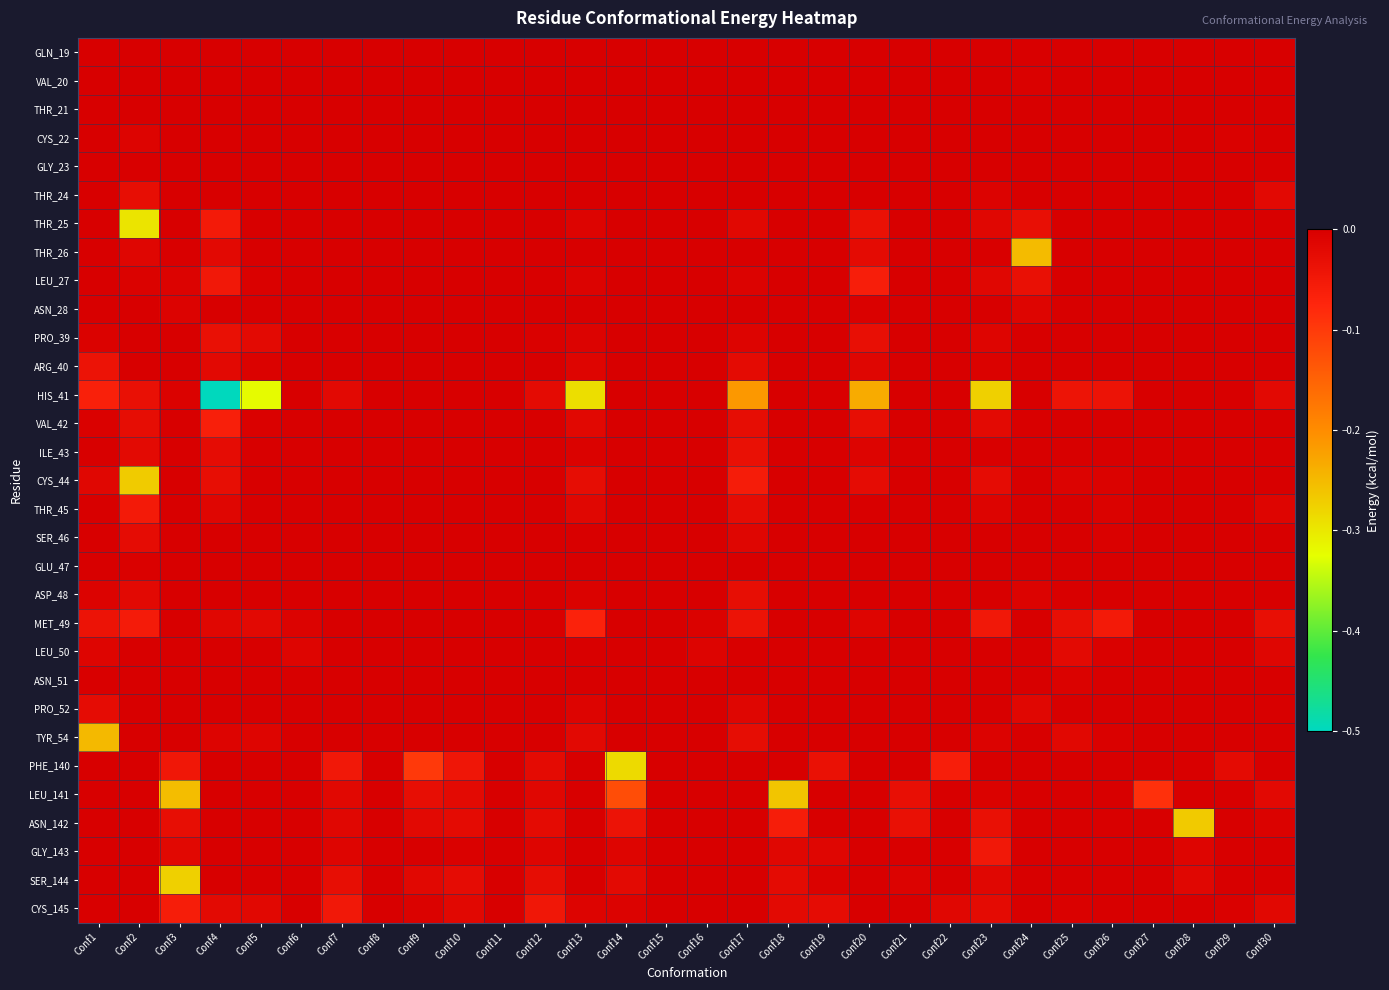

Reading left to right, what are all the values shown in this chart?

GLN_19: Conf1=0.0	Conf2=0.0	Conf3=0.0	Conf4=0.0	Conf5=0.0	Conf6=0.0	Conf7=0.0	Conf8=0.0	Conf9=0.0	Conf10=0.0	Conf11=0.0	Conf12=0.0	Conf13=0.0	Conf14=0.0	Conf15=0.0	Conf16=0.0	Conf17=0.0	Conf18=0.0	Conf19=0.0	Conf20=0.0	Conf21=0.0	Conf22=0.0	Conf23=0.0	Conf24=-0.0	Conf25=0.0	Conf26=0.0	Conf27=0.0	Conf28=0.0	Conf29=0.0	Conf30=0.0
VAL_20: Conf1=0.0	Conf2=0.0	Conf3=0.0	Conf4=-0.0	Conf5=0.0	Conf6=0.0	Conf7=0.0	Conf8=0.0	Conf9=0.0	Conf10=0.0	Conf11=0.0	Conf12=0.0	Conf13=0.0	Conf14=0.0	Conf15=0.0	Conf16=0.0	Conf17=0.0	Conf18=0.0	Conf19=0.0	Conf20=-0.0	Conf21=0.0	Conf22=0.0	Conf23=0.0	Conf24=-0.0	Conf25=0.0	Conf26=0.0	Conf27=0.0	Conf28=0.0	Conf29=0.0	Conf30=0.0
THR_21: Conf1=0.0	Conf2=0.0	Conf3=0.0	Conf4=0.0	Conf5=0.0	Conf6=0.0	Conf7=0.0	Conf8=0.0	Conf9=0.0	Conf10=0.0	Conf11=0.0	Conf12=0.0	Conf13=0.0	Conf14=0.0	Conf15=0.0	Conf16=0.0	Conf17=0.0	Conf18=0.0	Conf19=0.0	Conf20=0.0	Conf21=0.0	Conf22=0.0	Conf23=0.0	Conf24=0.0	Conf25=0.0	Conf26=0.0	Conf27=0.0	Conf28=0.0	Conf29=0.0	Conf30=0.0
CYS_22: Conf1=0.0	Conf2=-0.0	Conf3=0.0	Conf4=-0.0	Conf5=0.0	Conf6=0.0	Conf7=0.0	Conf8=0.0	Conf9=0.0	Conf10=0.0	Conf11=0.0	Conf12=0.0	Conf13=0.0	Conf14=0.0	Conf15=0.0	Conf16=0.0	Conf17=0.0	Conf18=0.0	Conf19=0.0	Conf20=0.0	Conf21=0.0	Conf22=0.0	Conf23=0.0	Conf24=0.0	Conf25=0.0	Conf26=0.0	Conf27=0.0	Conf28=0.0	Conf29=-0.0	Conf30=0.0
GLY_23: Conf1=0.0	Conf2=-0.0	Conf3=0.0	Conf4=0.0	Conf5=0.0	Conf6=0.0	Conf7=0.0	Conf8=0.0	Conf9=0.0	Conf10=0.0	Conf11=0.0	Conf12=0.0	Conf13=0.0	Conf14=0.0	Conf15=0.0	Conf16=0.0	Conf17=0.0	Conf18=0.0	Conf19=0.0	Conf20=0.0	Conf21=0.0	Conf22=0.0	Conf23=0.0	Conf24=0.0	Conf25=0.0	Conf26=0.0	Conf27=0.0	Conf28=0.0	Conf29=0.0	Conf30=0.0
THR_24: Conf1=0.0	Conf2=-0.0	Conf3=0.0	Conf4=0.0	Conf5=0.0	Conf6=0.0	Conf7=0.0	Conf8=0.0	Conf9=0.0	Conf10=0.0	Conf11=0.0	Conf12=0.0	Conf13=0.0	Conf14=0.0	Conf15=0.0	Conf16=0.0	Conf17=0.0	Conf18=0.0	Conf19=0.0	Conf20=0.0	Conf21=0.0	Conf22=0.0	Conf23=-0.0	Conf24=0.0	Conf25=0.0	Conf26=0.0	Conf27=0.0	Conf28=0.0	Conf29=0.0	Conf30=-0.0
THR_25: Conf1=0.0	Conf2=-0.3	Conf3=0.0	Conf4=-0.1	Conf5=0.0	Conf6=0.0	Conf7=0.0	Conf8=0.0	Conf9=0.0	Conf10=0.0	Conf11=0.0	Conf12=0.0	Conf13=-0.0	Conf14=0.0	Conf15=0.0	Conf16=0.0	Conf17=-0.0	Conf18=0.0	Conf19=0.0	Conf20=-0.0	Conf21=0.0	Conf22=0.0	Conf23=-0.0	Conf24=-0.0	Conf25=0.0	Conf26=0.0	Conf27=0.0	Conf28=0.0	Conf29=0.0	Conf30=0.0
THR_26: Conf1=0.0	Conf2=-0.0	Conf3=-0.0	Conf4=-0.0	Conf5=0.0	Conf6=0.0	Conf7=0.0	Conf8=0.0	Conf9=0.0	Conf10=0.0	Conf11=0.0	Conf12=0.0	Conf13=0.0	Conf14=0.0	Conf15=0.0	Conf16=0.0	Conf17=0.0	Conf18=0.0	Conf19=0.0	Conf20=-0.0	Conf21=0.0	Conf22=0.0	Conf23=-0.0	Conf24=-0.3	Conf25=0.0	Conf26=0.0	Conf27=0.0	Conf28=0.0	Conf29=0.0	Conf30=0.0
LEU_27: Conf1=0.0	Conf2=-0.0	Conf3=-0.0	Conf4=-0.0	Conf5=-0.0	Conf6=0.0	Conf7=0.0	Conf8=0.0	Conf9=0.0	Conf10=0.0	Conf11=0.0	Conf12=-0.0	Conf13=-0.0	Conf14=0.0	Conf15=0.0	Conf16=0.0	Conf17=-0.0	Conf18=0.0	Conf19=0.0	Conf20=-0.1	Conf21=0.0	Conf22=0.0	Conf23=-0.0	Conf24=-0.0	Conf25=0.0	Conf26=0.0	Conf27=0.0	Conf28=0.0	Conf29=0.0	Conf30=0.0
ASN_28: Conf1=0.0	Conf2=0.0	Conf3=-0.0	Conf4=0.0	Conf5=0.0	Conf6=0.0	Conf7=0.0	Conf8=0.0	Conf9=0.0	Conf10=0.0	Conf11=0.0	Conf12=0.0	Conf13=0.0	Conf14=0.0	Conf15=0.0	Conf16=0.0	Conf17=0.0	Conf18=0.0	Conf19=0.0	Conf20=-0.0	Conf21=0.0	Conf22=0.0	Conf23=0.0	Conf24=-0.0	Conf25=0.0	Conf26=0.0	Conf27=0.0	Conf28=0.0	Conf29=0.0	Conf30=0.0
PRO_39: Conf1=-0.0	Conf2=0.0	Conf3=0.0	Conf4=-0.0	Conf5=-0.0	Conf6=0.0	Conf7=-0.0	Conf8=0.0	Conf9=0.0	Conf10=0.0	Conf11=0.0	Conf12=-0.0	Conf13=-0.0	Conf14=0.0	Conf15=0.0	Conf16=0.0	Conf17=-0.0	Conf18=0.0	Conf19=0.0	Conf20=-0.0	Conf21=0.0	Conf22=0.0	Conf23=-0.0	Conf24=0.0	Conf25=0.0	Conf26=0.0	Conf27=0.0	Conf28=0.0	Conf29=0.0	Conf30=0.0
ARG_40: Conf1=-0.0	Conf2=0.0	Conf3=0.0	Conf4=-0.0	Conf5=-0.0	Conf6=0.0	Conf7=0.0	Conf8=0.0	Conf9=0.0	Conf10=0.0	Conf11=0.0	Conf12=0.0	Conf13=-0.0	Conf14=0.0	Conf15=0.0	Conf16=0.0	Conf17=-0.0	Conf18=0.0	Conf19=0.0	Conf20=-0.0	Conf21=0.0	Conf22=0.0	Conf23=-0.0	Conf24=0.0	Conf25=0.0	Conf26=0.0	Conf27=0.0	Conf28=0.0	Conf29=0.0	Conf30=0.0
HIS_41: Conf1=-0.1	Conf2=-0.0	Conf3=-0.0	Conf4=-0.5	Conf5=-0.3	Conf6=0.0	Conf7=-0.0	Conf8=0.0	Conf9=0.0	Conf10=0.0	Conf11=0.0	Conf12=-0.0	Conf13=-0.3	Conf14=0.0	Conf15=0.0	Conf16=0.0	Conf17=-0.2	Conf18=0.0	Conf19=-0.0	Conf20=-0.2	Conf21=0.0	Conf22=0.0	Conf23=-0.3	Conf24=0.0	Conf25=-0.0	Conf26=-0.0	Conf27=0.0	Conf28=0.0	Conf29=0.0	Conf30=-0.0
VAL_42: Conf1=-0.0	Conf2=-0.0	Conf3=0.0	Conf4=-0.1	Conf5=-0.0	Conf6=0.0	Conf7=0.0	Conf8=0.0	Conf9=0.0	Conf10=0.0	Conf11=0.0	Conf12=0.0	Conf13=-0.0	Conf14=0.0	Conf15=0.0	Conf16=0.0	Conf17=-0.0	Conf18=0.0	Conf19=0.0	Conf20=-0.0	Conf21=0.0	Conf22=0.0	Conf23=-0.0	Conf24=-0.0	Conf25=0.0	Conf26=0.0	Conf27=0.0	Conf28=0.0	Conf29=0.0	Conf30=0.0
ILE_43: Conf1=0.0	Conf2=-0.0	Conf3=0.0	Conf4=-0.0	Conf5=0.0	Conf6=0.0	Conf7=0.0	Conf8=0.0	Conf9=0.0	Conf10=0.0	Conf11=0.0	Conf12=0.0	Conf13=-0.0	Conf14=0.0	Conf15=0.0	Conf16=0.0	Conf17=-0.0	Conf18=0.0	Conf19=0.0	Conf20=-0.0	Conf21=0.0	Conf22=0.0	Conf23=-0.0	Conf24=0.0	Conf25=0.0	Conf26=0.0	Conf27=0.0	Conf28=0.0	Conf29=0.0	Conf30=0.0
CYS_44: Conf1=-0.0	Conf2=-0.3	Conf3=0.0	Conf4=-0.0	Conf5=0.0	Conf6=0.0	Conf7=0.0	Conf8=0.0	Conf9=0.0	Conf10=0.0	Conf11=0.0	Conf12=0.0	Conf13=-0.0	Conf14=0.0	Conf15=0.0	Conf16=0.0	Conf17=-0.1	Conf18=0.0	Conf19=0.0	Conf20=-0.0	Conf21=0.0	Conf22=0.0	Conf23=-0.0	Conf24=0.0	Conf25=-0.0	Conf26=-0.0	Conf27=0.0	Conf28=0.0	Conf29=0.0	Conf30=0.0
THR_45: Conf1=0.0	Conf2=-0.1	Conf3=0.0	Conf4=-0.0	Conf5=0.0	Conf6=0.0	Conf7=0.0	Conf8=0.0	Conf9=0.0	Conf10=0.0	Conf11=0.0	Conf12=0.0	Conf13=-0.0	Conf14=0.0	Conf15=0.0	Conf16=0.0	Conf17=-0.0	Conf18=0.0	Conf19=0.0	Conf20=-0.0	Conf21=0.0	Conf22=0.0	Conf23=-0.0	Conf24=0.0	Conf25=0.0	Conf26=-0.0	Conf27=0.0	Conf28=0.0	Conf29=0.0	Conf30=-0.0
SER_46: Conf1=0.0	Conf2=-0.0	Conf3=0.0	Conf4=0.0	Conf5=0.0	Conf6=0.0	Conf7=0.0	Conf8=0.0	Conf9=0.0	Conf10=0.0	Conf11=0.0	Conf12=0.0	Conf13=-0.0	Conf14=0.0	Conf15=0.0	Conf16=0.0	Conf17=-0.0	Conf18=0.0	Conf19=0.0	Conf20=0.0	Conf21=0.0	Conf22=0.0	Conf23=0.0	Conf24=0.0	Conf25=0.0	Conf26=-0.0	Conf27=0.0	Conf28=0.0	Conf29=0.0	Conf30=0.0
GLU_47: Conf1=0.0	Conf2=-0.0	Conf3=0.0	Conf4=0.0	Conf5=0.0	Conf6=0.0	Conf7=0.0	Conf8=0.0	Conf9=0.0	Conf10=0.0	Conf11=0.0	Conf12=0.0	Conf13=0.0	Conf14=0.0	Conf15=0.0	Conf16=0.0	Conf17=0.0	Conf18=0.0	Conf19=0.0	Conf20=0.0	Conf21=0.0	Conf22=0.0	Conf23=0.0	Conf24=0.0	Conf25=0.0	Conf26=0.0	Conf27=0.0	Conf28=0.0	Conf29=0.0	Conf30=0.0
ASP_48: Conf1=-0.0	Conf2=-0.0	Conf3=0.0	Conf4=0.0	Conf5=0.0	Conf6=0.0	Conf7=0.0	Conf8=0.0	Conf9=0.0	Conf10=0.0	Conf11=0.0	Conf12=0.0	Conf13=-0.0	Conf14=0.0	Conf15=0.0	Conf16=0.0	Conf17=-0.0	Conf18=0.0	Conf19=0.0	Conf20=0.0	Conf21=0.0	Conf22=0.0	Conf23=0.0	Conf24=-0.0	Conf25=-0.0	Conf26=0.0	Conf27=0.0	Conf28=0.0	Conf29=0.0	Conf30=0.0
MET_49: Conf1=-0.0	Conf2=-0.1	Conf3=0.0	Conf4=-0.0	Conf5=-0.0	Conf6=-0.0	Conf7=0.0	Conf8=0.0	Conf9=0.0	Conf10=0.0	Conf11=0.0	Conf12=-0.0	Conf13=-0.1	Conf14=0.0	Conf15=0.0	Conf16=-0.0	Conf17=-0.0	Conf18=0.0	Conf19=0.0	Conf20=-0.0	Conf21=0.0	Conf22=0.0	Conf23=-0.0	Conf24=0.0	Conf25=-0.0	Conf26=-0.1	Conf27=0.0	Conf28=0.0	Conf29=0.0	Conf30=-0.0
LEU_50: Conf1=-0.0	Conf2=0.0	Conf3=0.0	Conf4=0.0	Conf5=0.0	Conf6=-0.0	Conf7=0.0	Conf8=0.0	Conf9=0.0	Conf10=0.0	Conf11=0.0	Conf12=0.0	Conf13=-0.0	Conf14=0.0	Conf15=0.0	Conf16=-0.0	Conf17=-0.0	Conf18=0.0	Conf19=0.0	Conf20=0.0	Conf21=0.0	Conf22=0.0	Conf23=0.0	Conf24=0.0	Conf25=-0.0	Conf26=-0.0	Conf27=0.0	Conf28=0.0	Conf29=0.0	Conf30=-0.0
ASN_51: Conf1=-0.0	Conf2=0.0	Conf3=0.0	Conf4=0.0	Conf5=0.0	Conf6=0.0	Conf7=0.0	Conf8=0.0	Conf9=0.0	Conf10=0.0	Conf11=0.0	Conf12=0.0	Conf13=0.0	Conf14=0.0	Conf15=0.0	Conf16=0.0	Conf17=0.0	Conf18=0.0	Conf19=0.0	Conf20=0.0	Conf21=0.0	Conf22=0.0	Conf23=0.0	Conf24=0.0	Conf25=-0.0	Conf26=0.0	Conf27=0.0	Conf28=0.0	Conf29=0.0	Conf30=0.0
PRO_52: Conf1=-0.0	Conf2=0.0	Conf3=0.0	Conf4=0.0	Conf5=0.0	Conf6=0.0	Conf7=0.0	Conf8=0.0	Conf9=0.0	Conf10=0.0	Conf11=0.0	Conf12=0.0	Conf13=-0.0	Conf14=0.0	Conf15=0.0	Conf16=0.0	Conf17=-0.0	Conf18=0.0	Conf19=0.0	Conf20=0.0	Conf21=0.0	Conf22=0.0	Conf23=0.0	Conf24=-0.0	Conf25=0.0	Conf26=0.0	Conf27=0.0	Conf28=0.0	Conf29=0.0	Conf30=0.0
TYR_54: Conf1=-0.2	Conf2=0.0	Conf3=0.0	Conf4=-0.0	Conf5=-0.0	Conf6=0.0	Conf7=0.0	Conf8=0.0	Conf9=0.0	Conf10=0.0	Conf11=0.0	Conf12=0.0	Conf13=-0.0	Conf14=0.0	Conf15=0.0	Conf16=0.0	Conf17=-0.0	Conf18=0.0	Conf19=0.0	Conf20=0.0	Conf21=0.0	Conf22=0.0	Conf23=-0.0	Conf24=0.0	Conf25=-0.0	Conf26=-0.0	Conf27=0.0	Conf28=0.0	Conf29=0.0	Conf30=0.0
PHE_140: Conf1=0.0	Conf2=0.0	Conf3=-0.0	Conf4=0.0	Conf5=0.0	Conf6=0.0	Conf7=-0.0	Conf8=0.0	Conf9=-0.1	Conf10=-0.0	Conf11=0.0	Conf12=-0.0	Conf13=0.0	Conf14=-0.3	Conf15=0.0	Conf16=0.0	Conf17=0.0	Conf18=0.0	Conf19=-0.0	Conf20=0.0	Conf21=0.0	Conf22=-0.1	Conf23=0.0	Conf24=0.0	Conf25=0.0	Conf26=0.0	Conf27=0.0	Conf28=-0.0	Conf29=-0.0	Conf30=0.0
LEU_141: Conf1=0.0	Conf2=0.0	Conf3=-0.3	Conf4=0.0	Conf5=0.0	Conf6=0.0	Conf7=-0.0	Conf8=0.0	Conf9=-0.0	Conf10=-0.0	Conf11=0.0	Conf12=-0.0	Conf13=0.0	Conf14=-0.1	Conf15=0.0	Conf16=0.0	Conf17=0.0	Conf18=-0.3	Conf19=0.0	Conf20=0.0	Conf21=-0.0	Conf22=0.0	Conf23=-0.0	Conf24=0.0	Conf25=0.0	Conf26=0.0	Conf27=-0.1	Conf28=0.0	Conf29=0.0	Conf30=-0.0
ASN_142: Conf1=0.0	Conf2=0.0	Conf3=-0.0	Conf4=0.0	Conf5=0.0	Conf6=0.0	Conf7=-0.0	Conf8=0.0	Conf9=-0.0	Conf10=-0.0	Conf11=0.0	Conf12=-0.0	Conf13=0.0	Conf14=-0.0	Conf15=0.0	Conf16=0.0	Conf17=0.0	Conf18=-0.1	Conf19=0.0	Conf20=0.0	Conf21=-0.0	Conf22=0.0	Conf23=-0.0	Conf24=0.0	Conf25=0.0	Conf26=-0.0	Conf27=0.0	Conf28=-0.3	Conf29=0.0	Conf30=-0.0
GLY_143: Conf1=0.0	Conf2=0.0	Conf3=-0.0	Conf4=0.0	Conf5=0.0	Conf6=0.0	Conf7=-0.0	Conf8=0.0	Conf9=0.0	Conf10=-0.0	Conf11=0.0	Conf12=-0.0	Conf13=0.0	Conf14=-0.0	Conf15=0.0	Conf16=0.0	Conf17=0.0	Conf18=-0.0	Conf19=-0.0	Conf20=0.0	Conf21=-0.0	Conf22=-0.0	Conf23=-0.0	Conf24=0.0	Conf25=0.0	Conf26=0.0	Conf27=0.0	Conf28=-0.0	Conf29=0.0	Conf30=0.0
SER_144: Conf1=0.0	Conf2=0.0	Conf3=-0.3	Conf4=0.0	Conf5=0.0	Conf6=0.0	Conf7=-0.0	Conf8=0.0	Conf9=-0.0	Conf10=-0.0	Conf11=0.0	Conf12=-0.0	Conf13=0.0	Conf14=-0.0	Conf15=0.0	Conf16=0.0	Conf17=0.0	Conf18=-0.0	Conf19=-0.0	Conf20=0.0	Conf21=-0.0	Conf22=0.0	Conf23=-0.0	Conf24=0.0	Conf25=0.0	Conf26=0.0	Conf27=0.0	Conf28=-0.0	Conf29=0.0	Conf30=0.0
CYS_145: Conf1=-0.0	Conf2=0.0	Conf3=-0.1	Conf4=-0.0	Conf5=-0.0	Conf6=0.0	Conf7=-0.0	Conf8=0.0	Conf9=-0.0	Conf10=-0.0	Conf11=0.0	Conf12=-0.0	Conf13=-0.0	Conf14=-0.0	Conf15=0.0	Conf16=0.0	Conf17=0.0	Conf18=-0.0	Conf19=-0.0	Conf20=0.0	Conf21=0.0	Conf22=-0.0	Conf23=-0.0	Conf24=0.0	Conf25=-0.0	Conf26=0.0	Conf27=0.0	Conf28=0.0	Conf29=-0.0	Conf30=-0.0